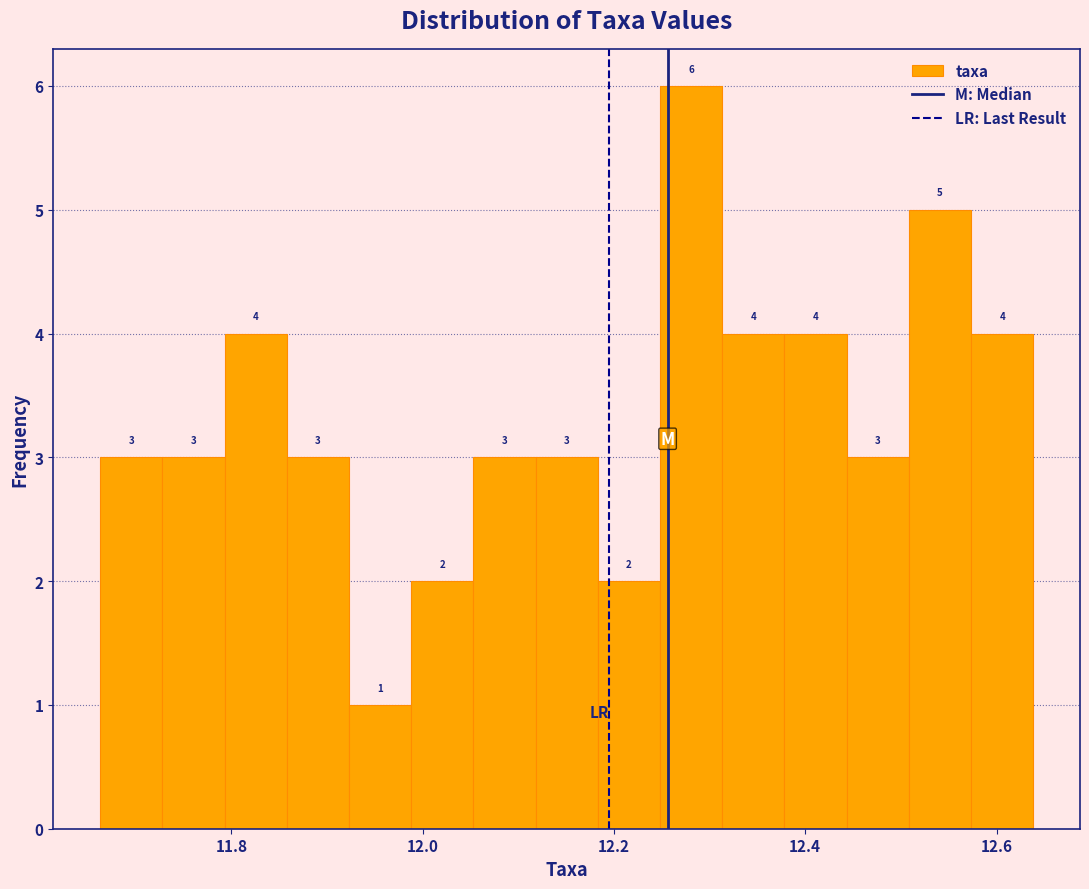

Read against the x-axis, roughly where is the centre of the tallest bar?

12.28